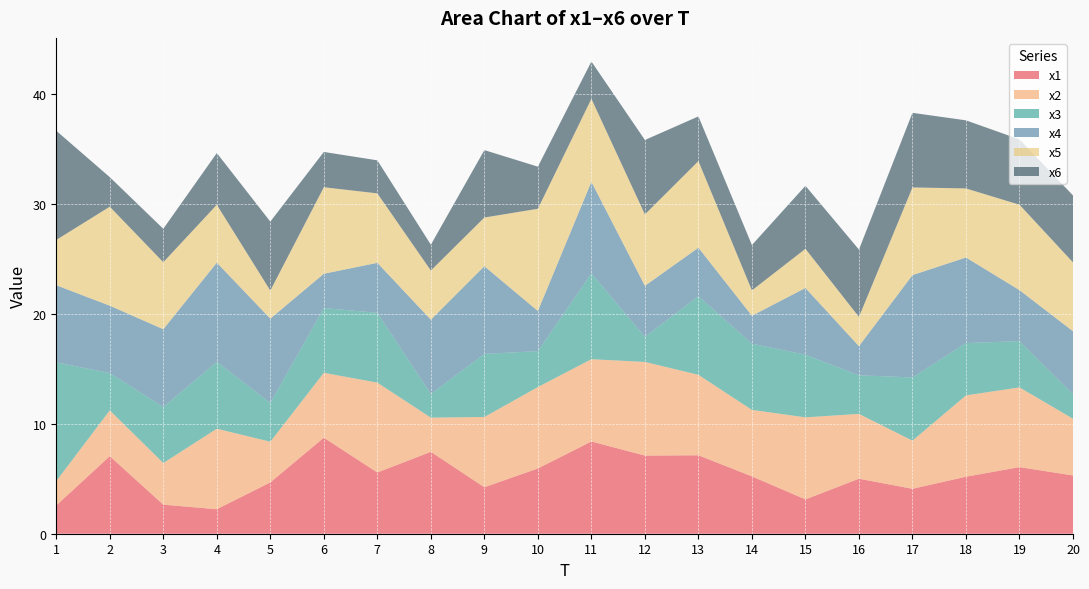

Reading left to right, what are all the values shown in this chart?

x1: 1=2.6	2=7.1	3=2.6	4=2.2	5=4.7	6=8.7	7=5.6	8=7.5	9=4.2	10=5.9	11=8.4	12=7.1	13=7.1	14=5.2	15=3.1	16=5.0	17=4.1	18=5.2	19=6.1	20=5.3
x2: 1=2.2	2=4.2	3=3.8	4=7.3	5=3.7	6=5.9	7=8.2	8=3.1	9=6.4	10=7.4	11=7.5	12=8.5	13=7.3	14=6.0	15=7.5	16=5.9	17=4.4	18=7.4	19=7.3	20=5.2
x3: 1=10.8	2=3.4	3=5.1	4=6.1	5=3.5	6=5.9	7=6.4	8=2.2	9=5.7	10=3.3	11=7.8	12=2.3	13=7.1	14=6.0	15=5.7	16=3.5	17=5.8	18=4.8	19=4.2	20=2.2
x4: 1=7.0	2=6.1	3=7.1	4=9.0	5=7.7	6=3.1	7=4.5	8=6.8	9=8.0	10=3.7	11=8.3	12=4.6	13=4.4	14=2.5	15=6.1	16=2.6	17=9.3	18=7.8	19=4.6	20=5.7
x5: 1=4.1	2=9.0	3=6.1	4=5.3	5=2.6	6=7.9	7=6.3	8=4.5	9=4.4	10=9.3	11=7.6	12=6.5	13=7.9	14=2.3	15=3.6	16=2.7	17=8.0	18=6.3	19=7.8	20=6.3
x6: 1=9.9	2=2.7	3=3.0	4=4.7	5=6.3	6=3.2	7=3.0	8=2.3	9=6.1	10=3.8	11=3.4	12=6.8	13=4.1	14=4.1	15=5.7	16=6.1	17=6.8	18=6.2	19=5.9	20=6.1